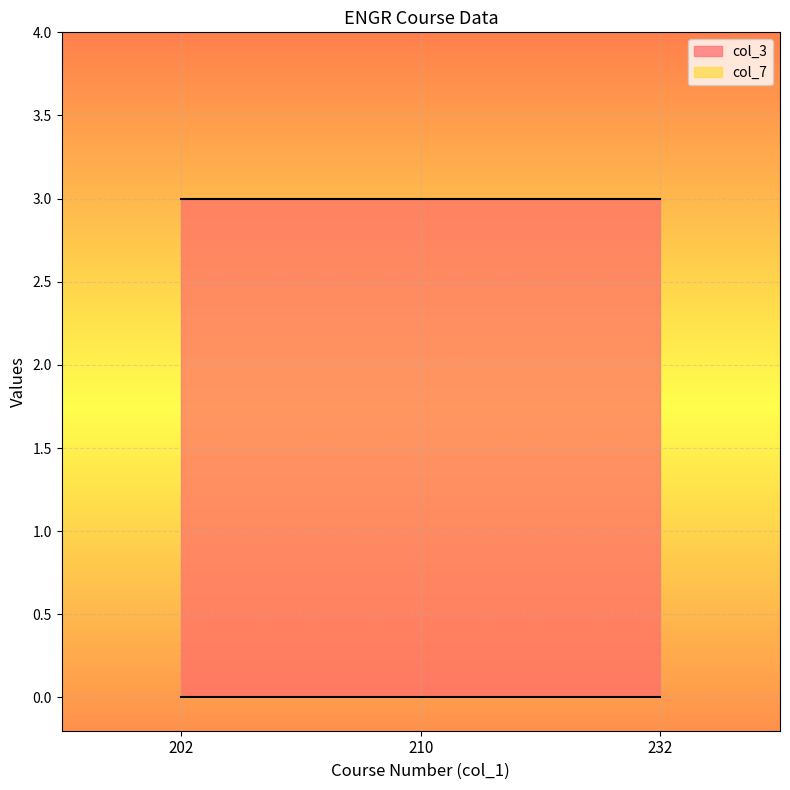

Does the chart display data point markers on the line(s)?

No